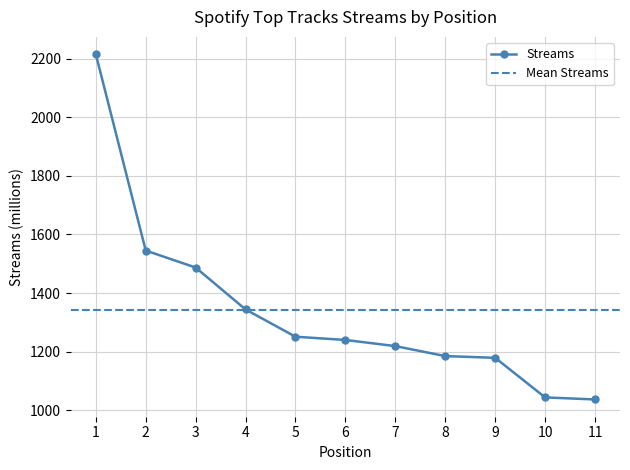

What is the change in value from 3 to 11?

-450